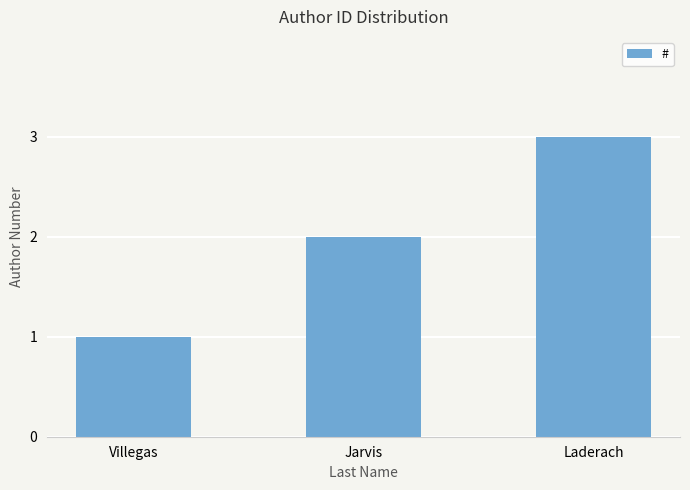

Rank the categories by value from lowest to highest.

Villegas, Jarvis, Laderach